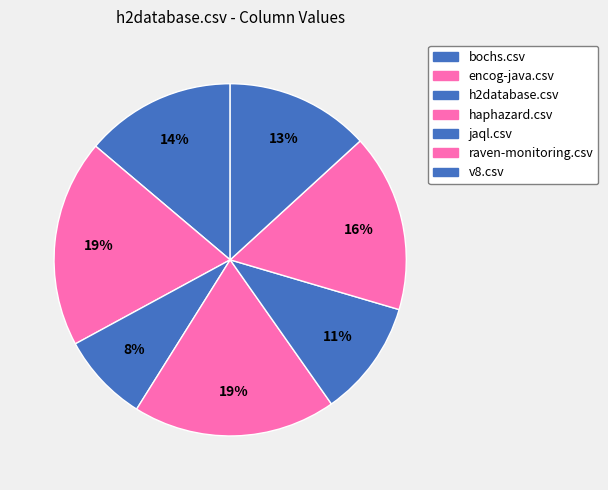

Which slice is the largest?

encog-java.csv